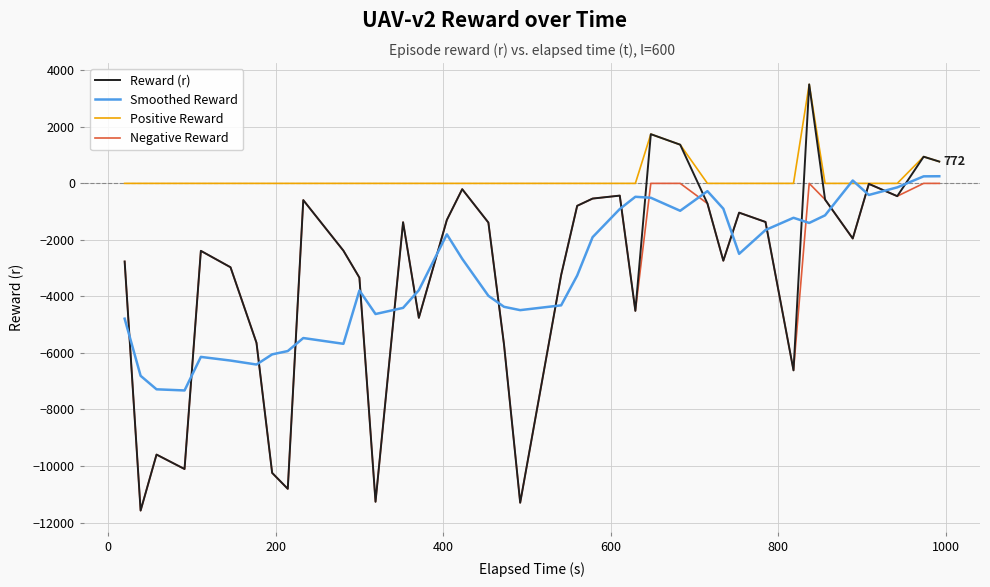

What is the maximum value shown in the chart?

3502.8